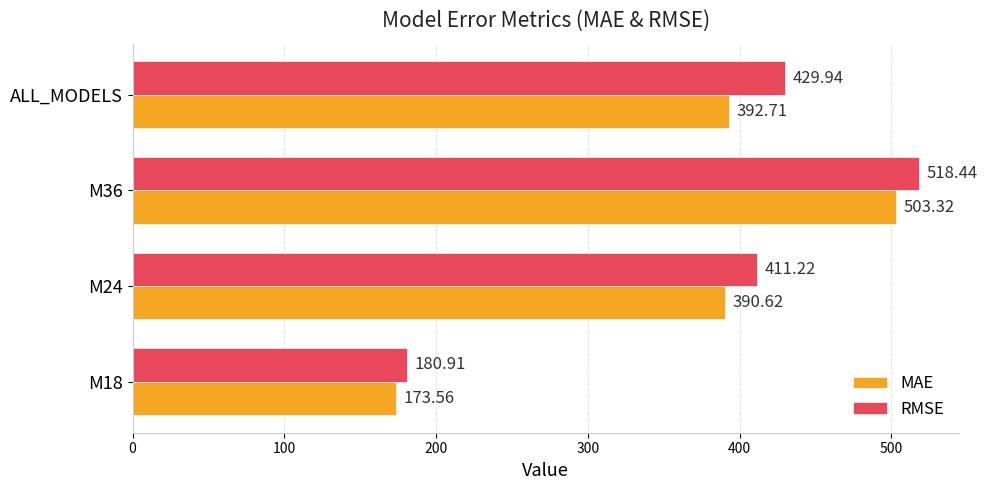

What is the sum of all RMSE values?

1540.5